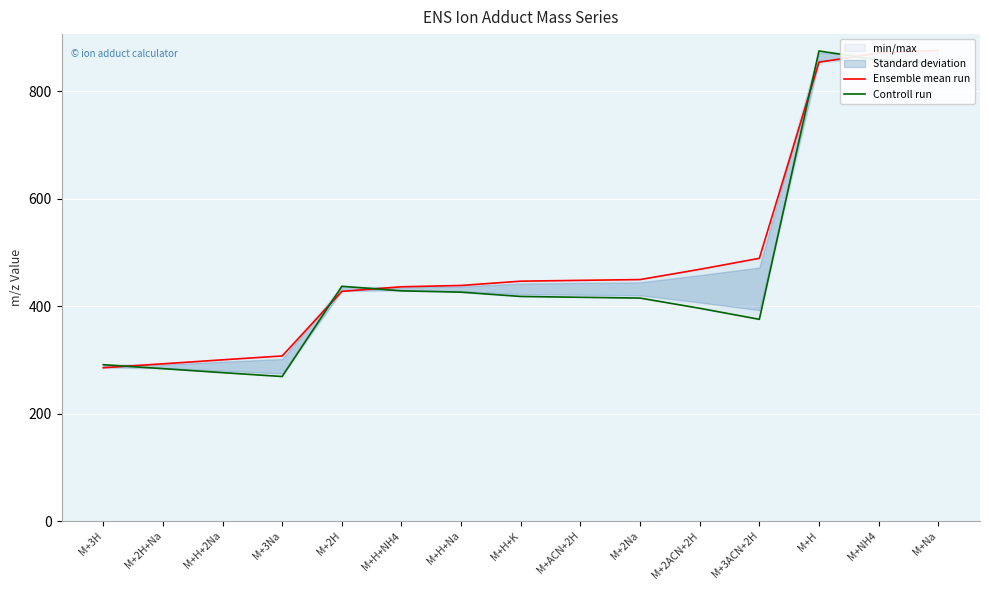

What is the spread (max minus min) of values at M+2Na?

34.5